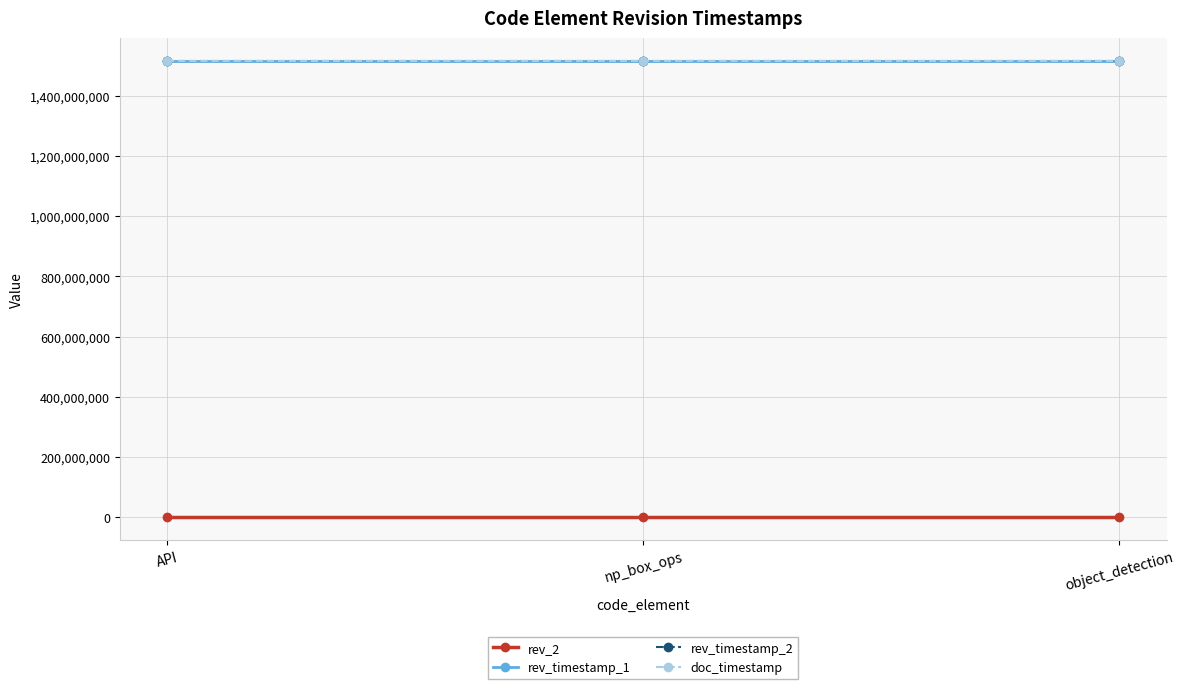

Reading left to right, extract all data points from this chart.

rev_2: API=1	np_box_ops=7	object_detection=1
rev_timestamp_1: API=1516197537	np_box_ops=1516197537	object_detection=1516197537
rev_timestamp_2: API=1516197537	np_box_ops=1516197537	object_detection=1516197537
doc_timestamp: API=1516197537	np_box_ops=1516197537	object_detection=1516197537